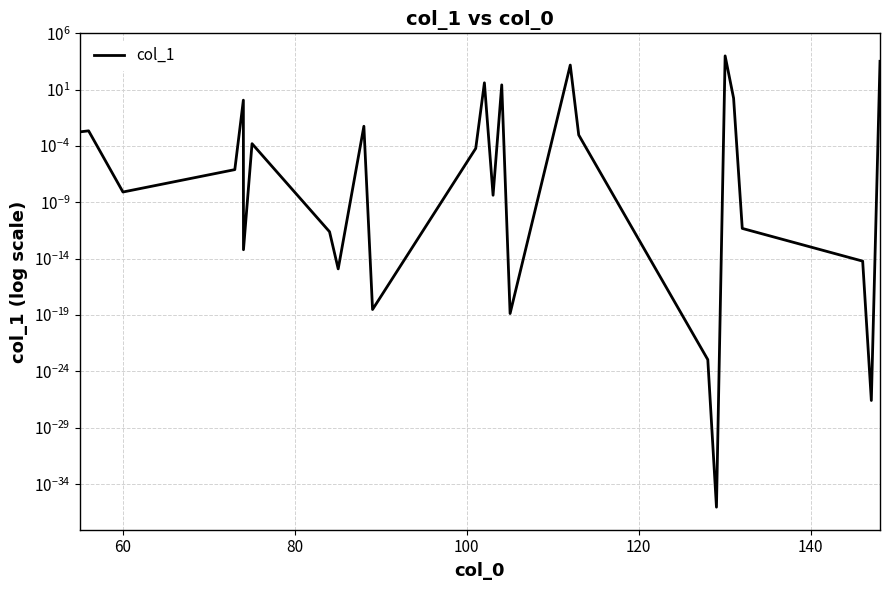

Is this an area chart (filled region under the line)?

No